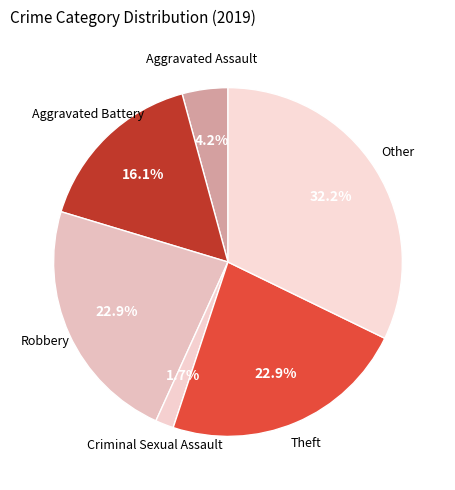

To the nearest percent, what is the difference between the Aggravated Battery and Aggravated Assault slice percentages?

12%